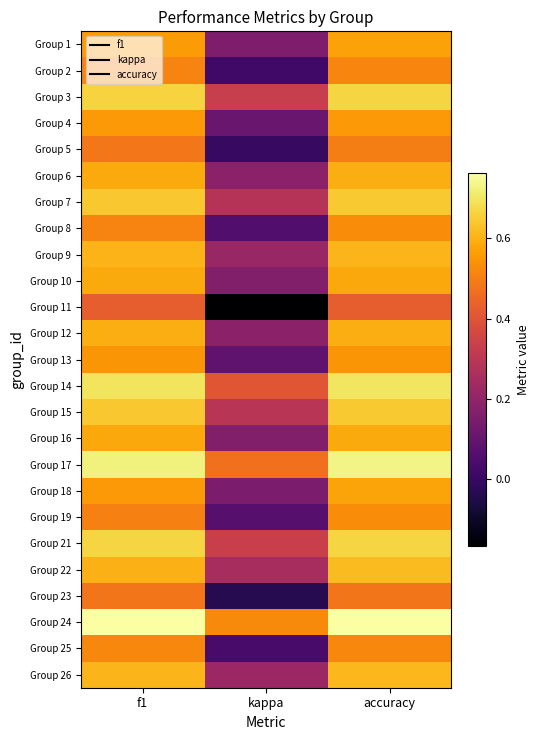

Between f1 and accuracy, which is larger?

accuracy